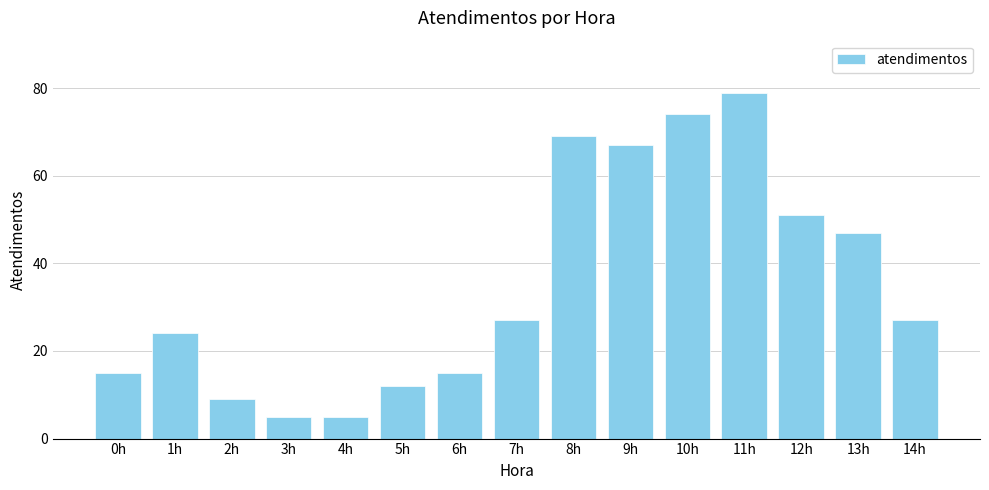

What is the minimum value shown in the chart?

5